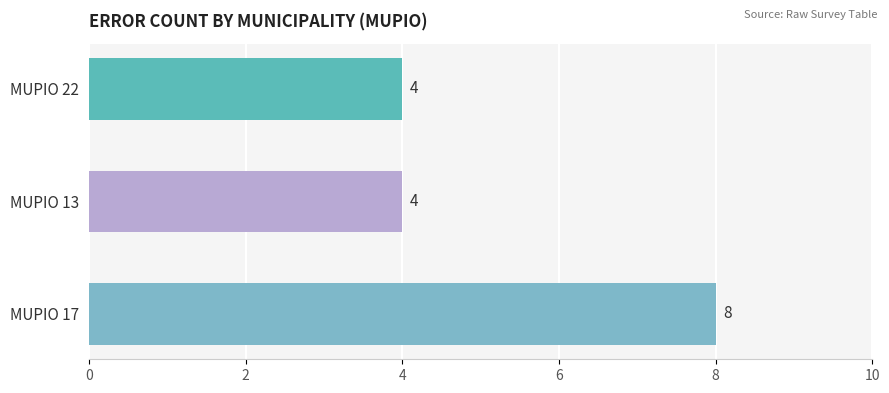

Count the values in the range 4 to 8.

3